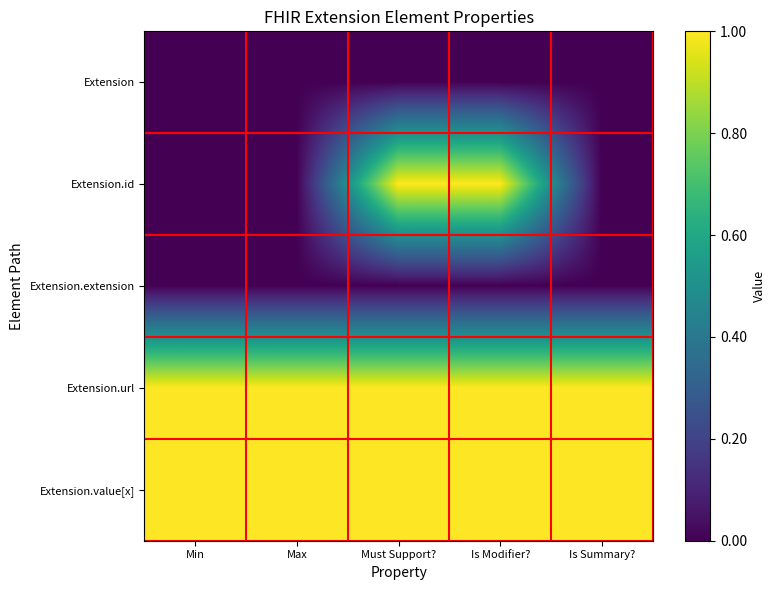

Which series has the widest spread of values?

Extension.id